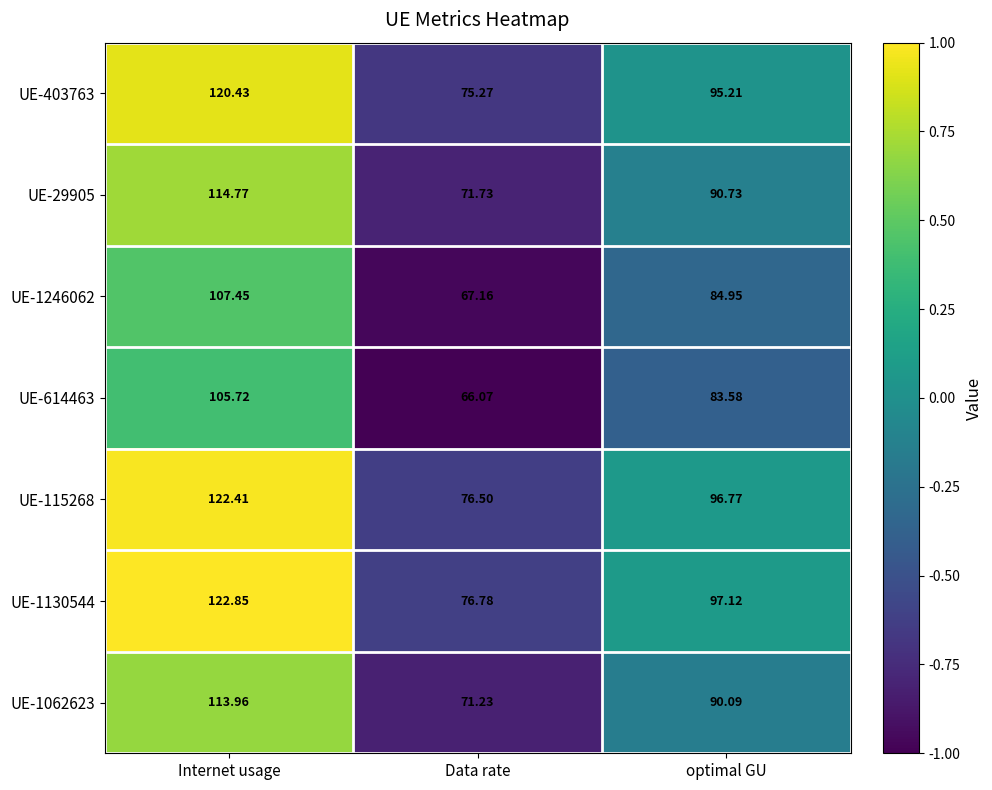

Count the number of data series in this chart.

7